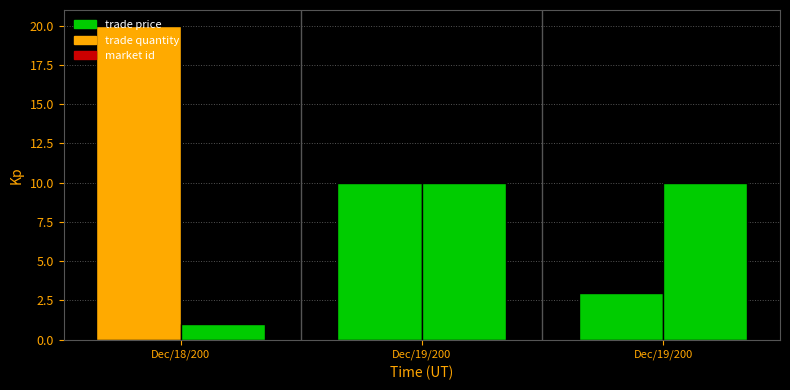

What is the label of the 1st bar from the left?

Dec/18/200